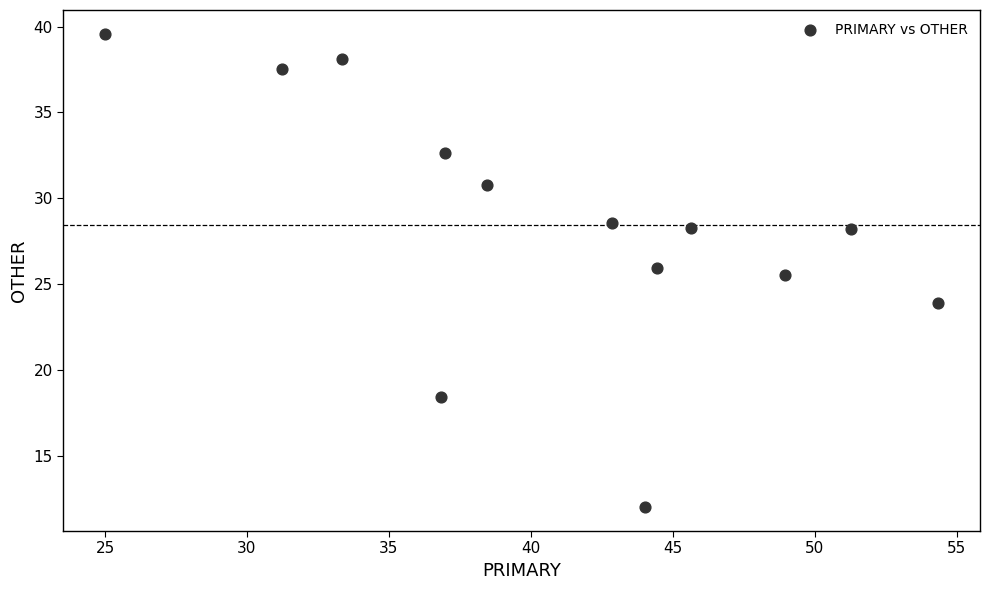

What is the range of Y values (max minus min)?

27.6